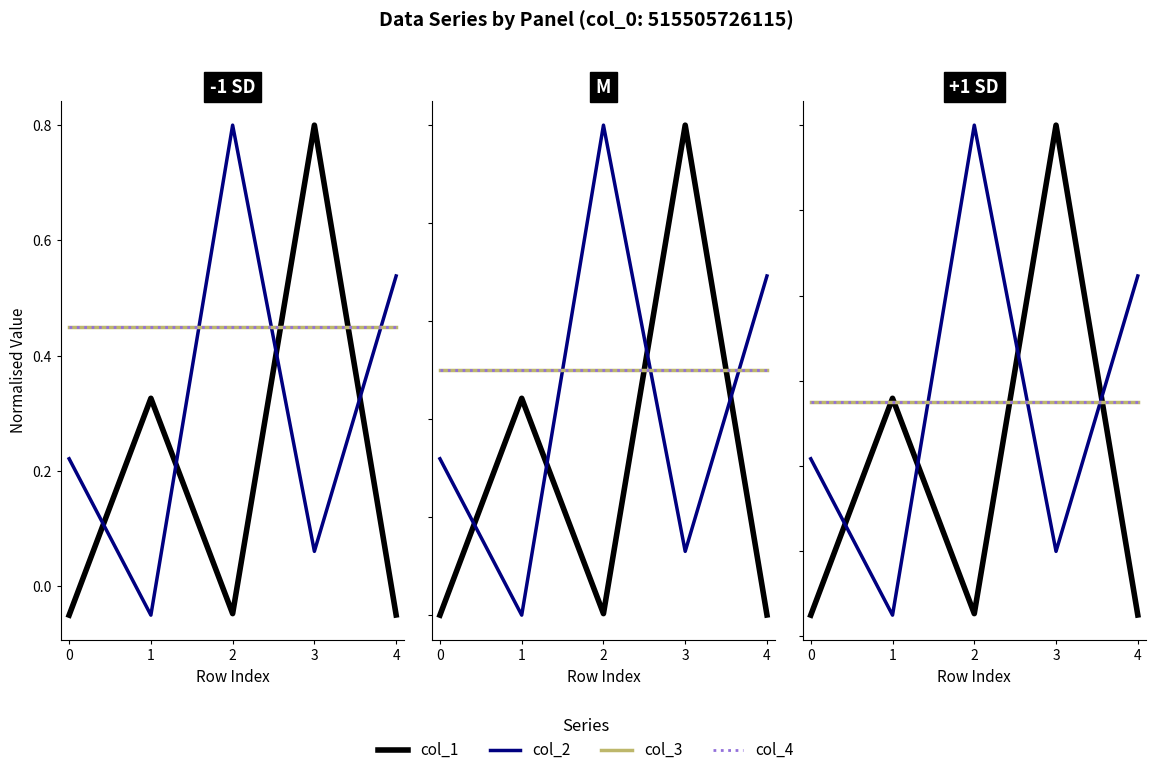

True or false: col_4 and col_1 intersect in this chart.

True